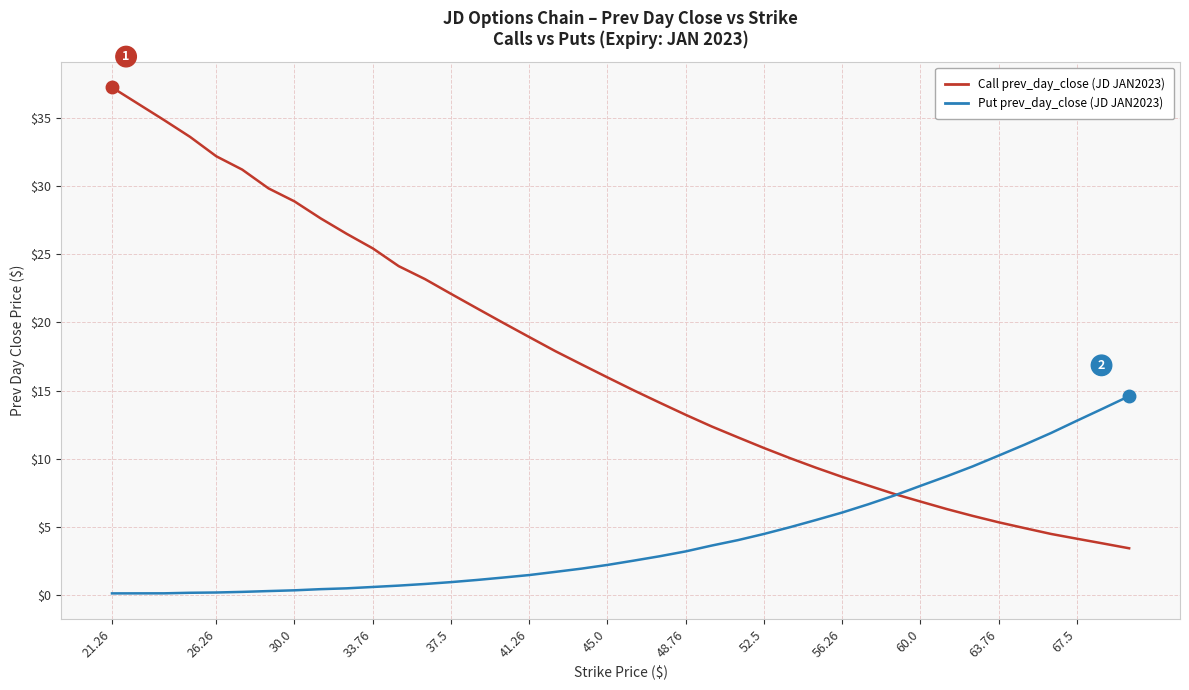

What is the greatest value displayed?

37.2